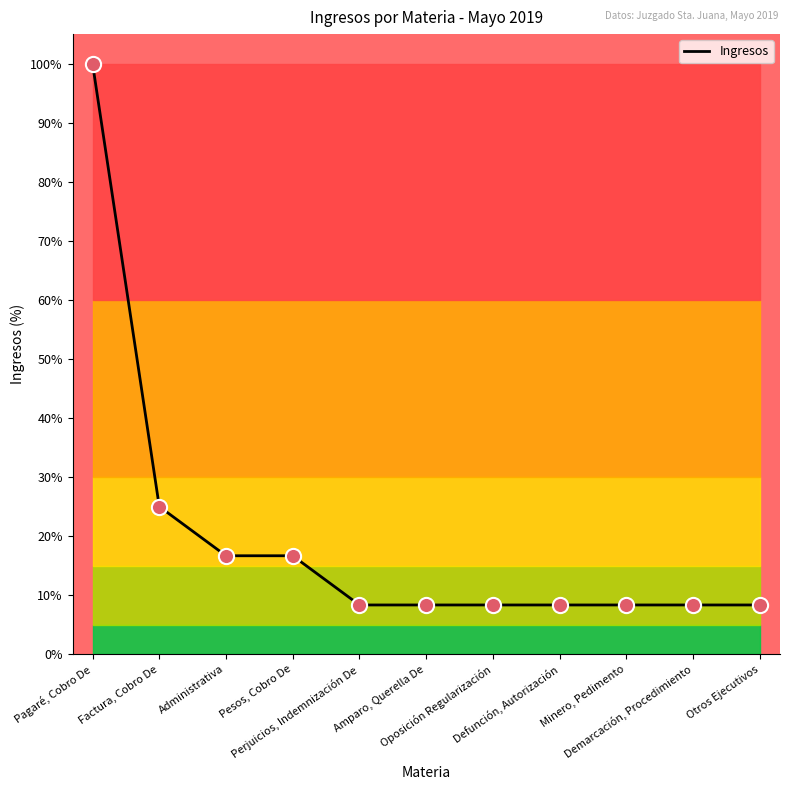

What is the ratio of the value at Factura, Cobro De to the value at Otros Ejecutivos?

3.0